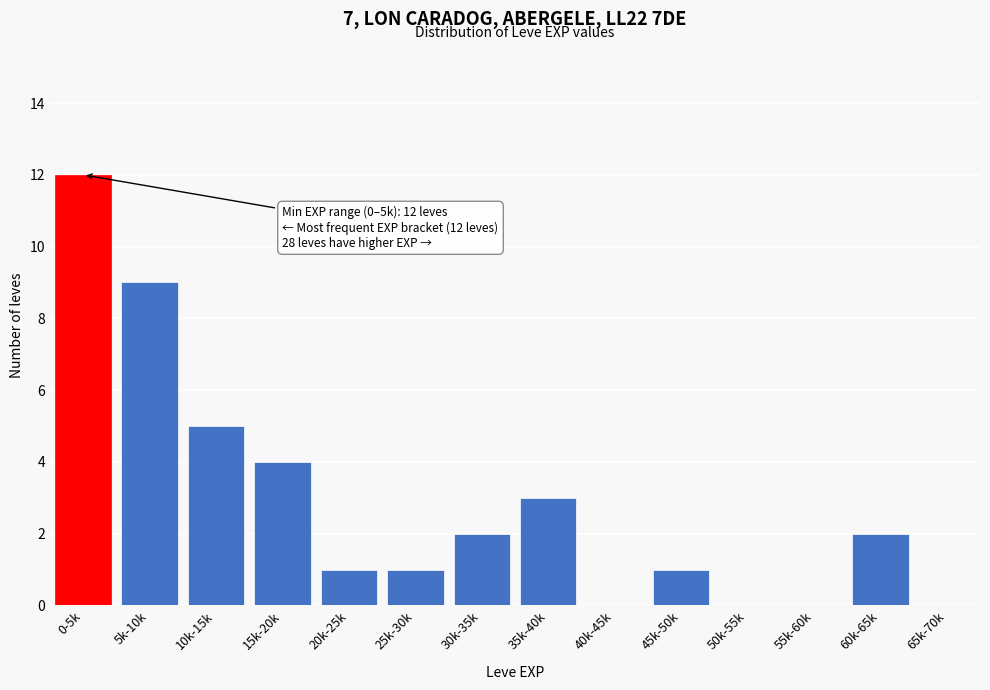

Reading left to right, what are all the values shown in this chart?

0-5k=12	5k-10k=9	10k-15k=5	15k-20k=4	20k-25k=1	25k-30k=1	30k-35k=2	35k-40k=3	40k-45k=0	45k-50k=1	50k-55k=0	55k-60k=0	60k-65k=2	65k-70k=0